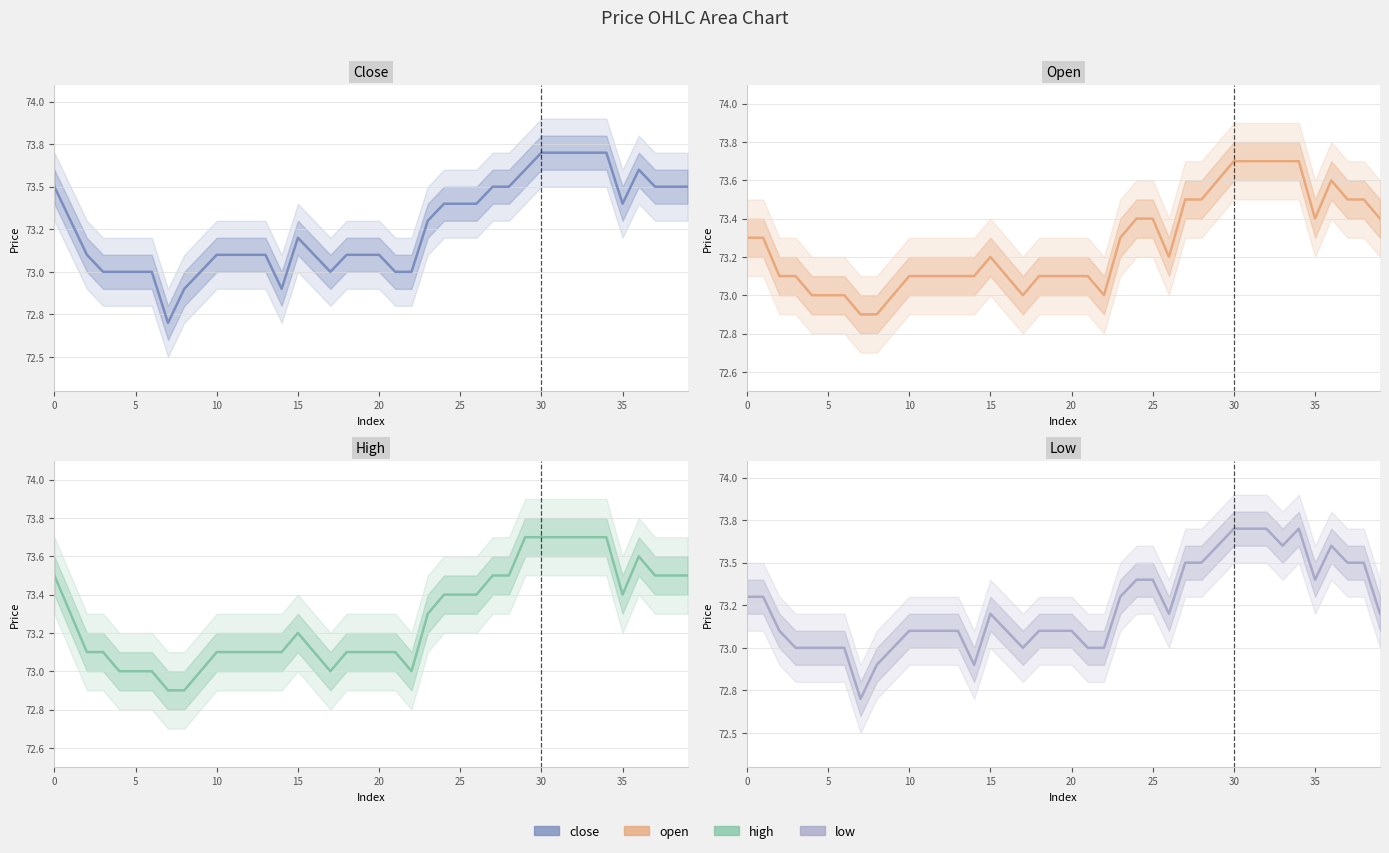

What is the value of the open point at the 29th from the left?

73.5